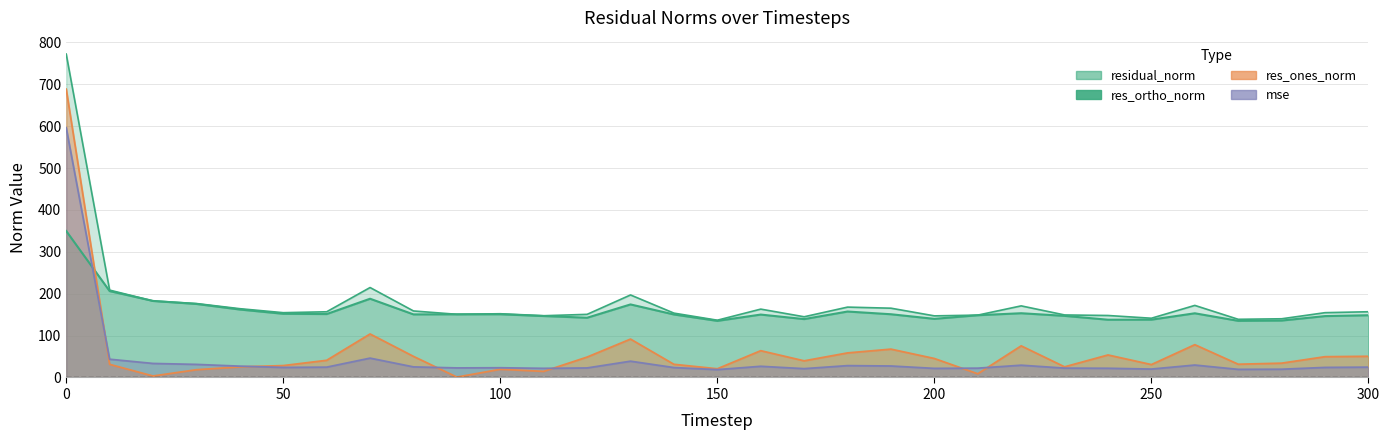

How many interior local peaks does the res_ortho_norm series have?

7